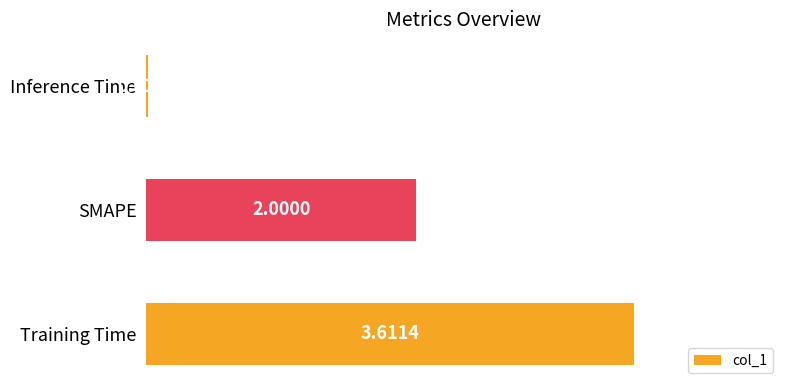

At which label is the value closest to 1?

Inference Time